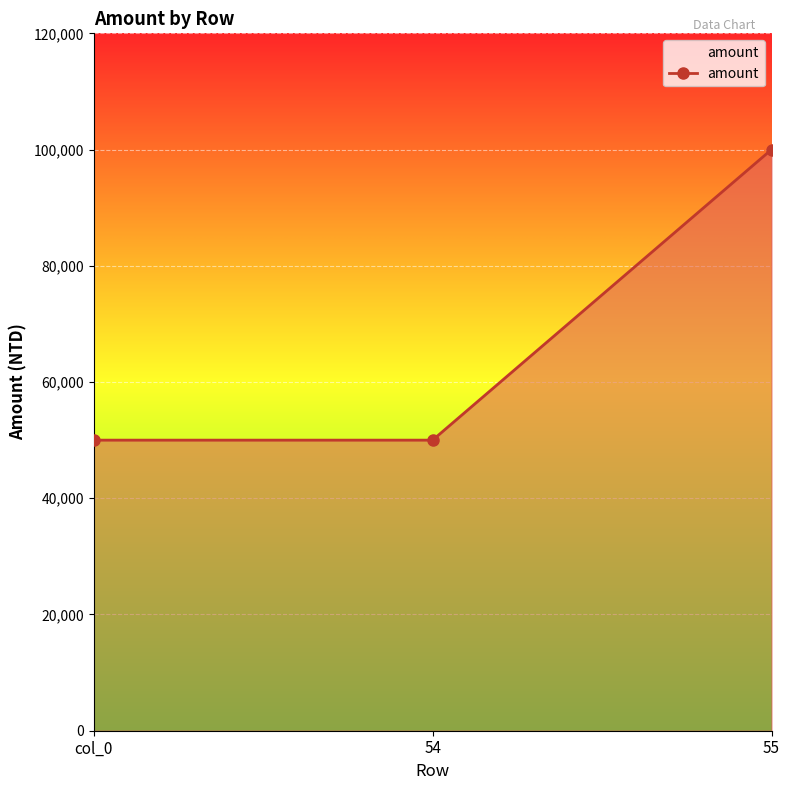

What is the label of the 3rd point from the right?

col_0